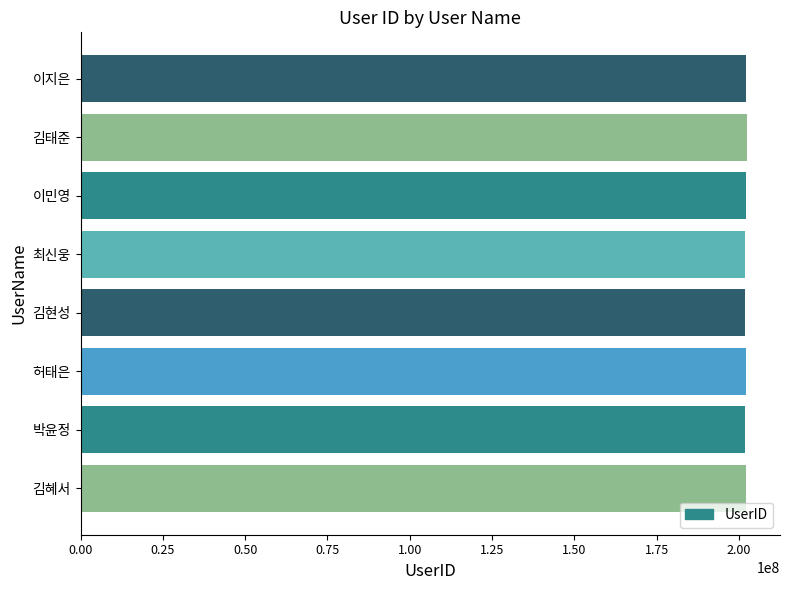

The value at 이지은 is 202120105. True or false?

True